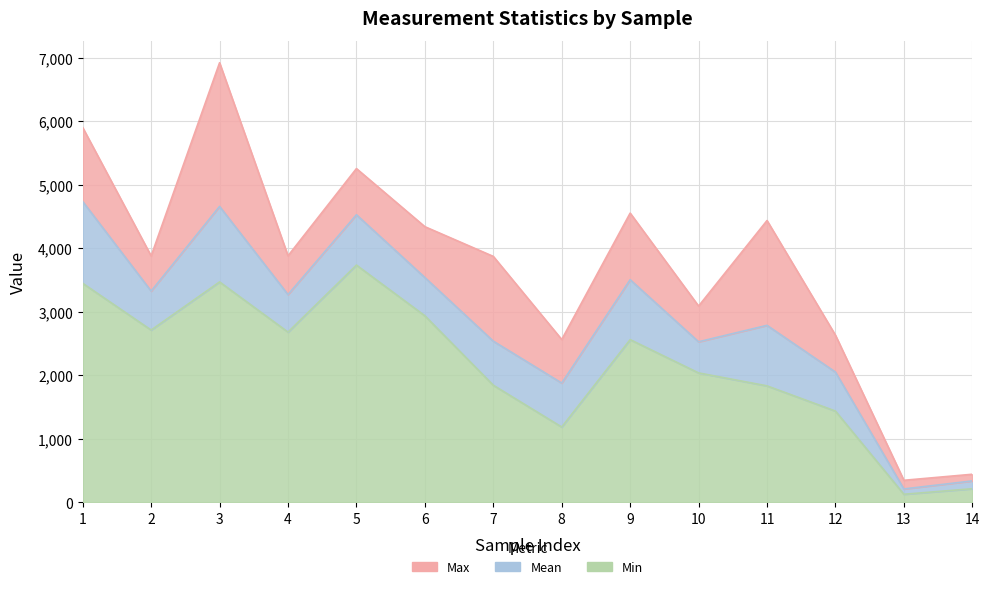

What is the minimum value for Max?

345.0